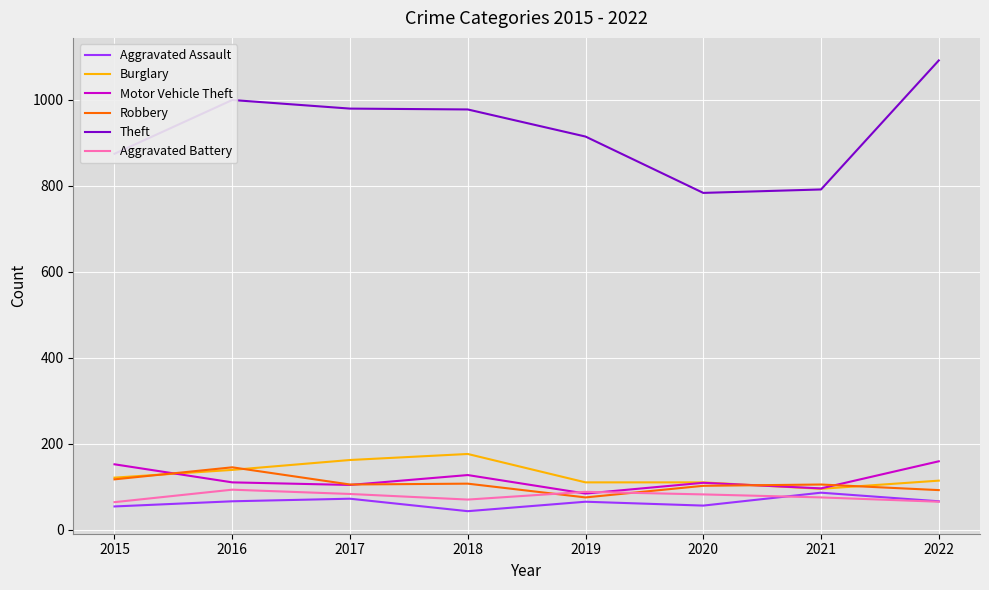

What is the lowest value of the Aggravated Battery series?

64